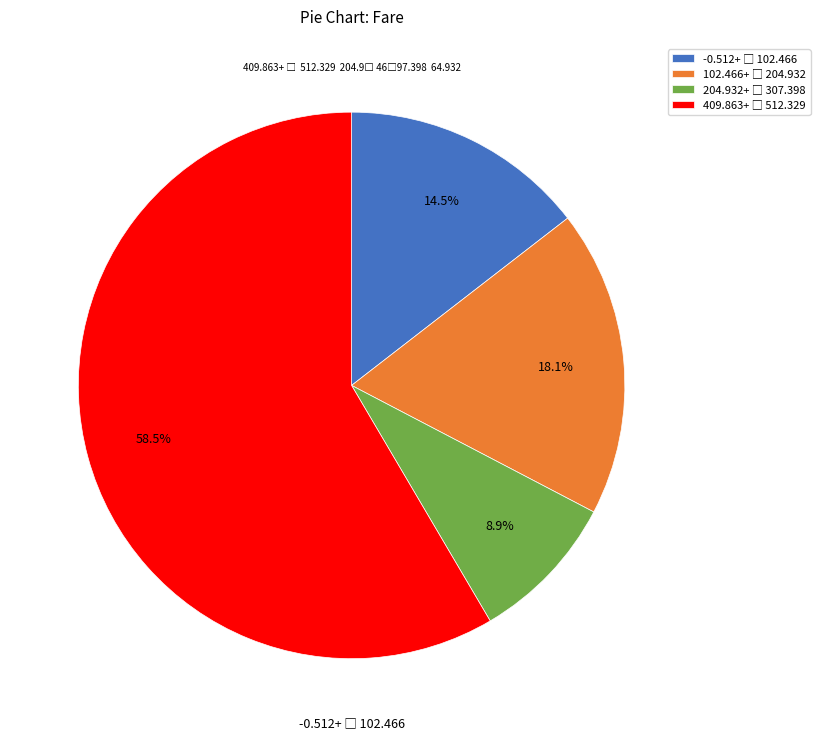

Is there any slice that represents more than half of the pie?

Yes